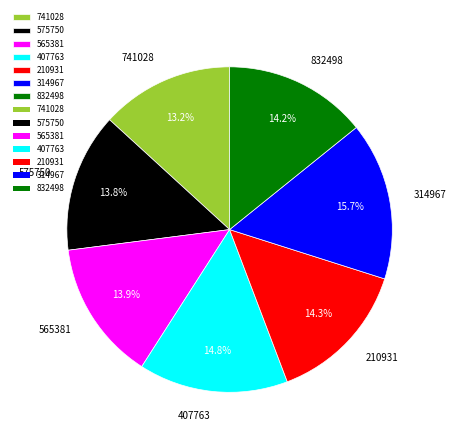

Does 314967 represent more than half of the total?

No